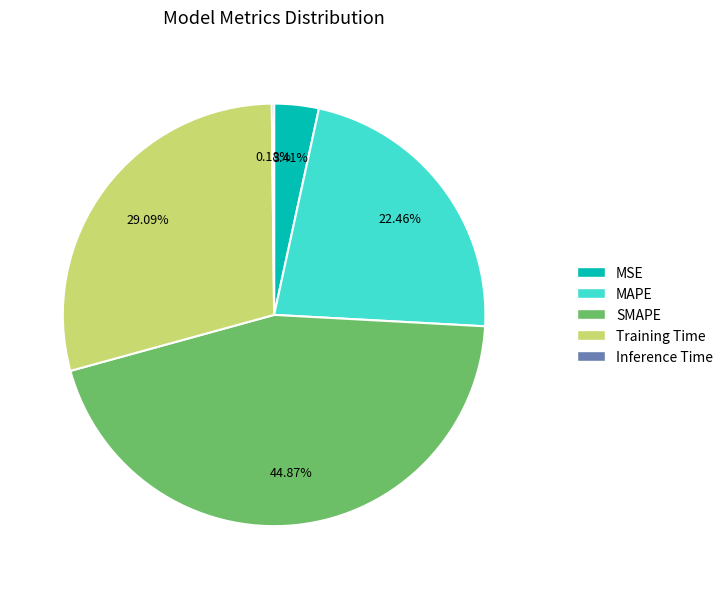

To the nearest percent, what is the average slice percentage?

20%